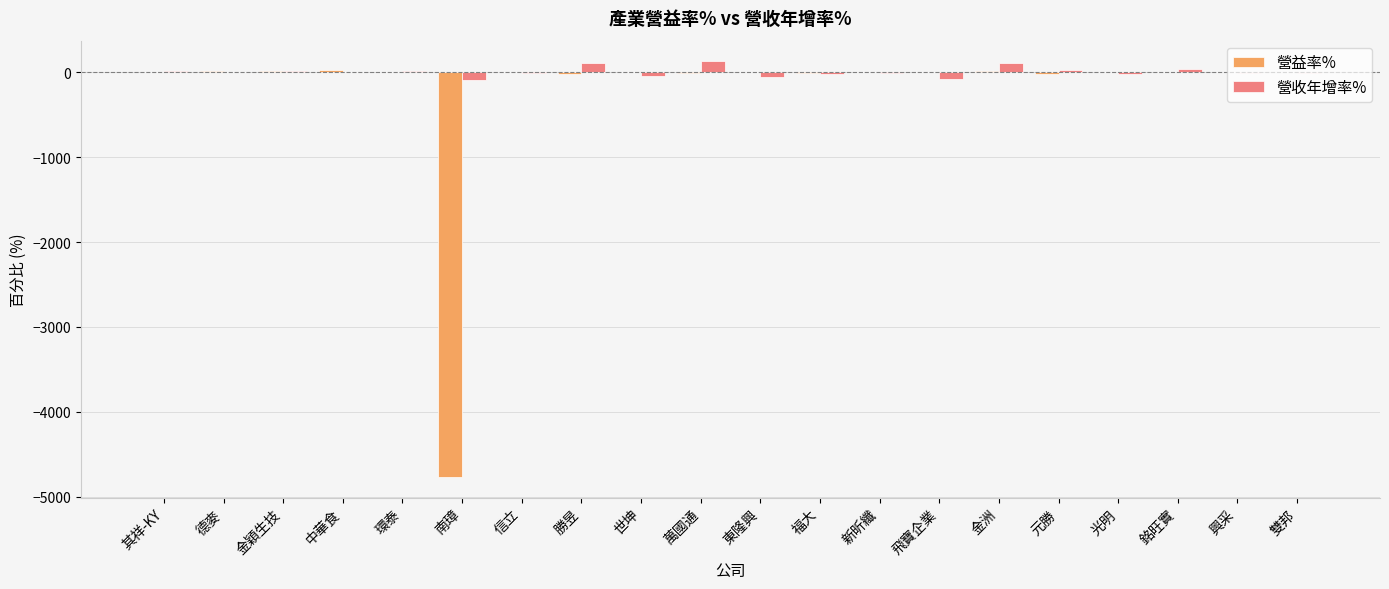

What is the sum of all 營益率% values?

-4675.9